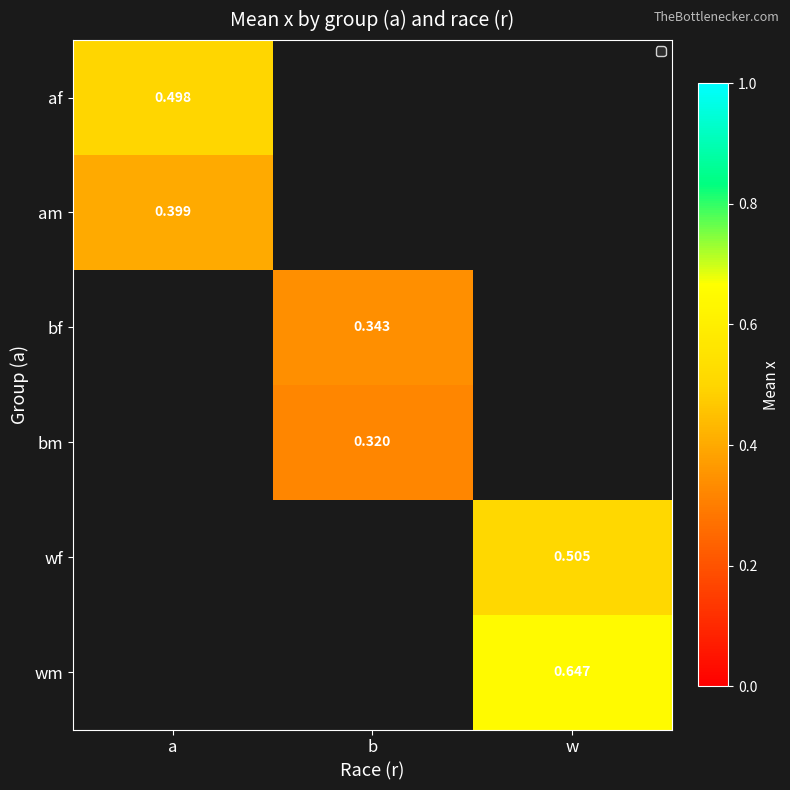

Rank the categories by am value from highest to lowest.

a, b, w